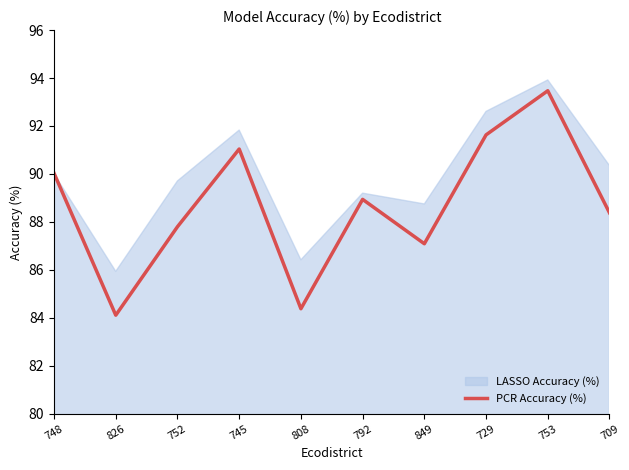

Reading right to left, what are all the values shown in this chart?

709=88.4	753=93.5	729=91.6	849=87.1	792=88.9	808=84.4	745=91.0	752=87.8	826=84.1	748=90.0